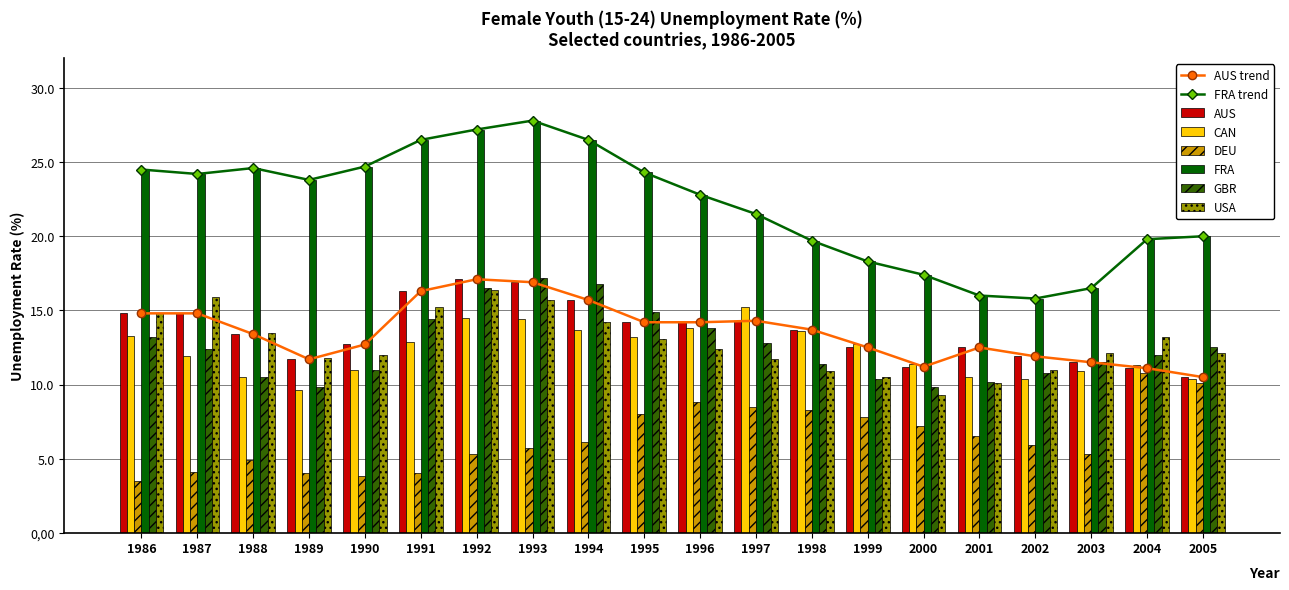

What is the minimum value shown in the chart?

3.5